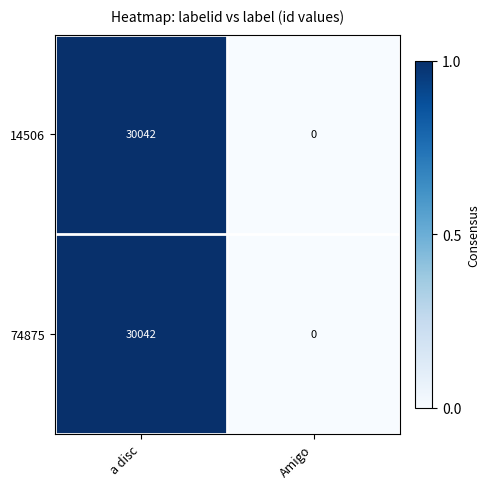

At which category is the sum across all series the highest?

a disc